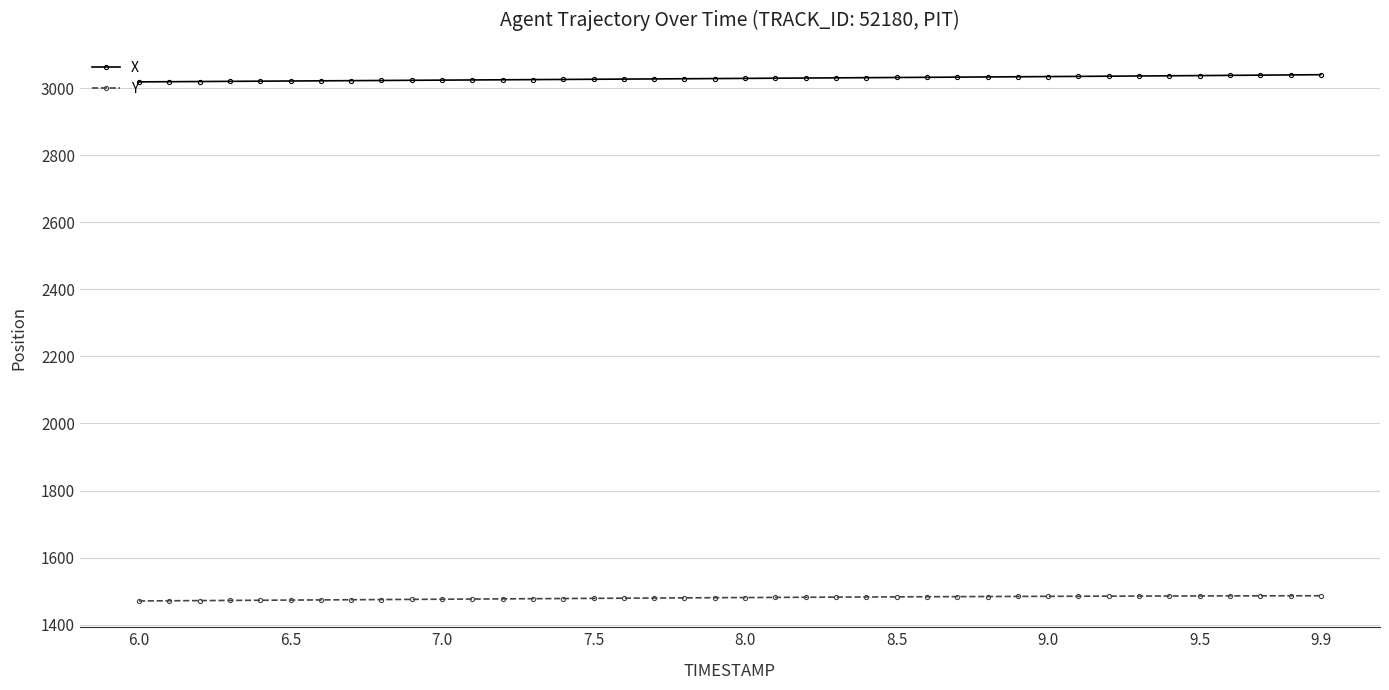

Which series has the largest total across all categories?

X